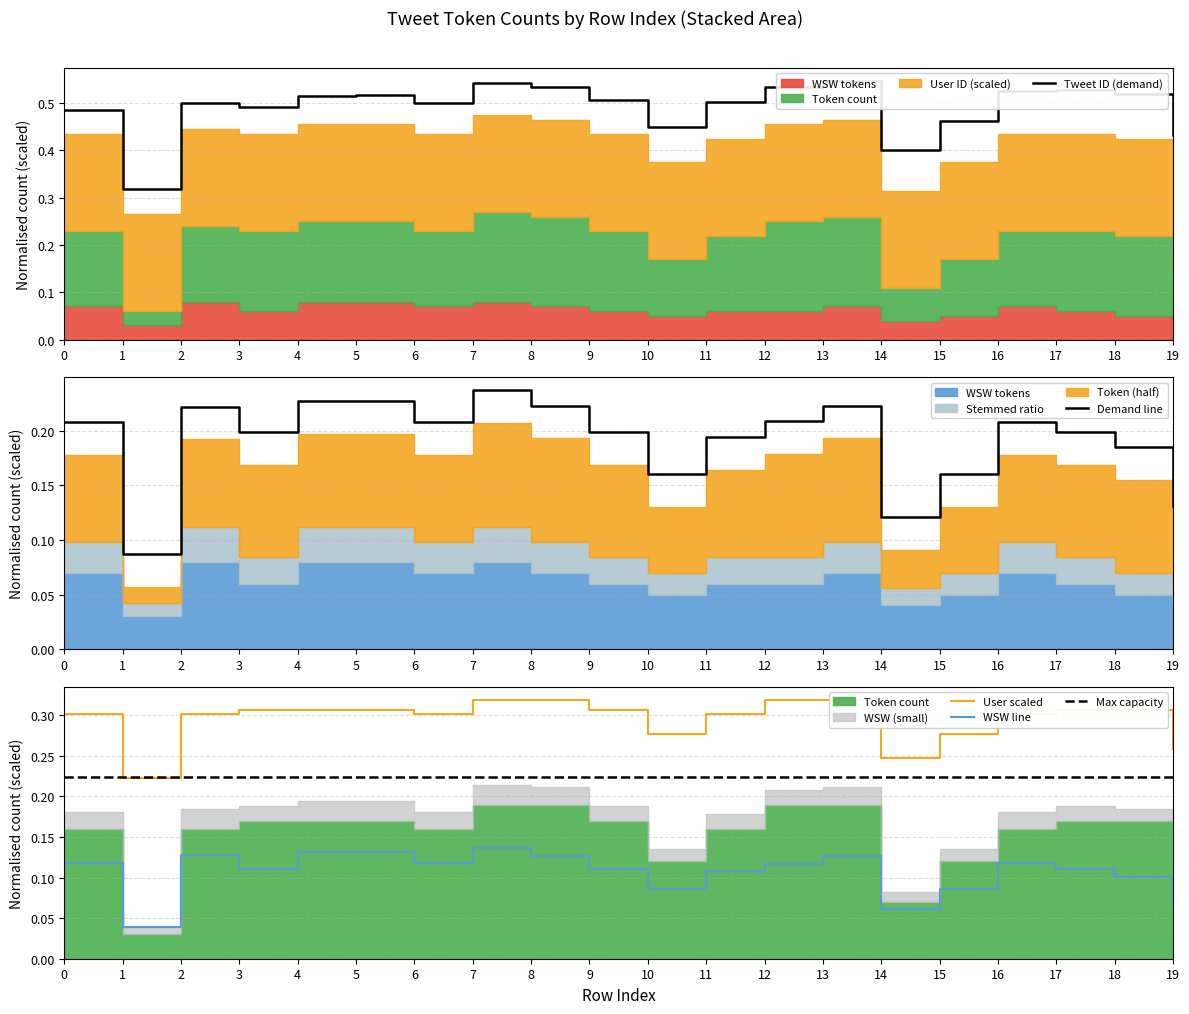

True or false: Tweet ID (demand) has a value of 0.5 at 5.

True